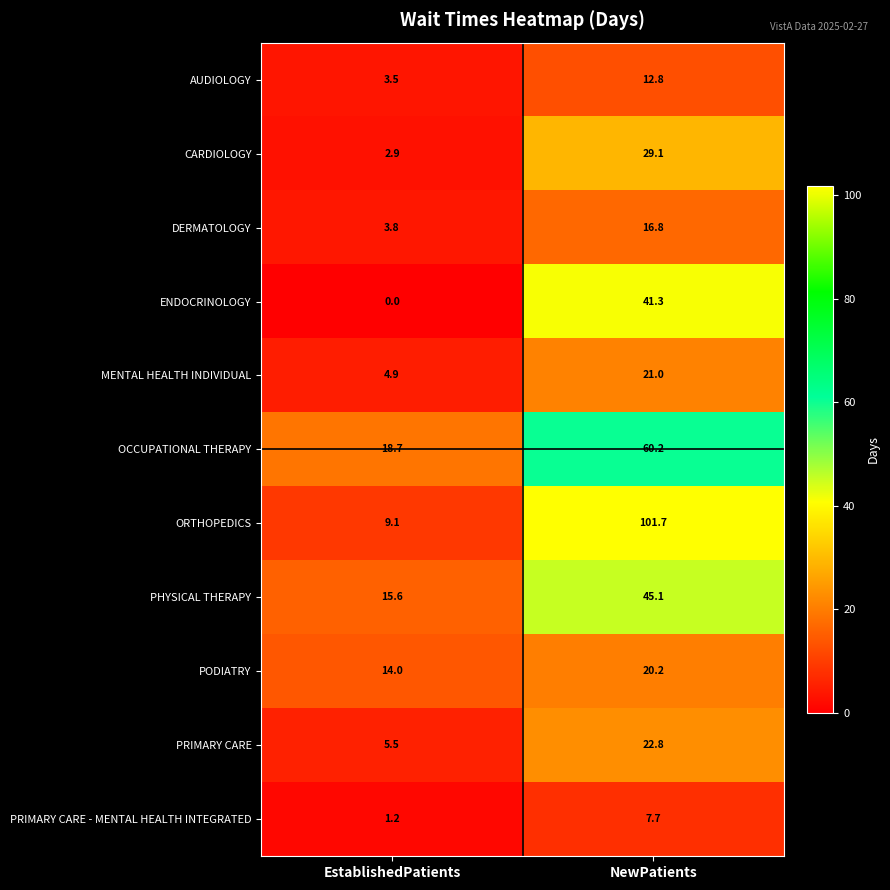

Reading left to right, transcribe all the data shown in this chart.

AUDIOLOGY: EstablishedPatients=3.5	NewPatients=12.8
CARDIOLOGY: EstablishedPatients=2.9	NewPatients=29.1
DERMATOLOGY: EstablishedPatients=3.8	NewPatients=16.8
ENDOCRINOLOGY: EstablishedPatients=0.0	NewPatients=41.3
MENTAL HEALTH INDIVIDUAL: EstablishedPatients=4.9	NewPatients=21.0
OCCUPATIONAL THERAPY: EstablishedPatients=18.7	NewPatients=60.2
ORTHOPEDICS: EstablishedPatients=9.1	NewPatients=101.7
PHYSICAL THERAPY: EstablishedPatients=15.6	NewPatients=45.1
PODIATRY: EstablishedPatients=14.0	NewPatients=20.2
PRIMARY CARE: EstablishedPatients=5.5	NewPatients=22.8
PRIMARY CARE - MENTAL HEALTH INTEGRATED: EstablishedPatients=1.2	NewPatients=7.7